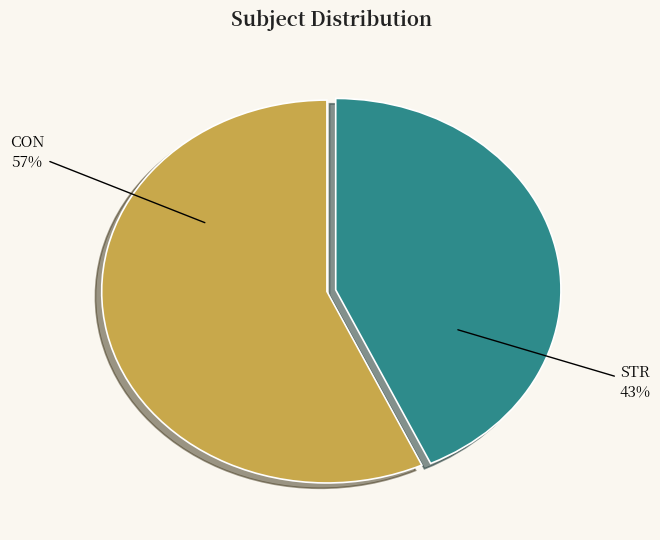

Does any single category account for the majority?

Yes